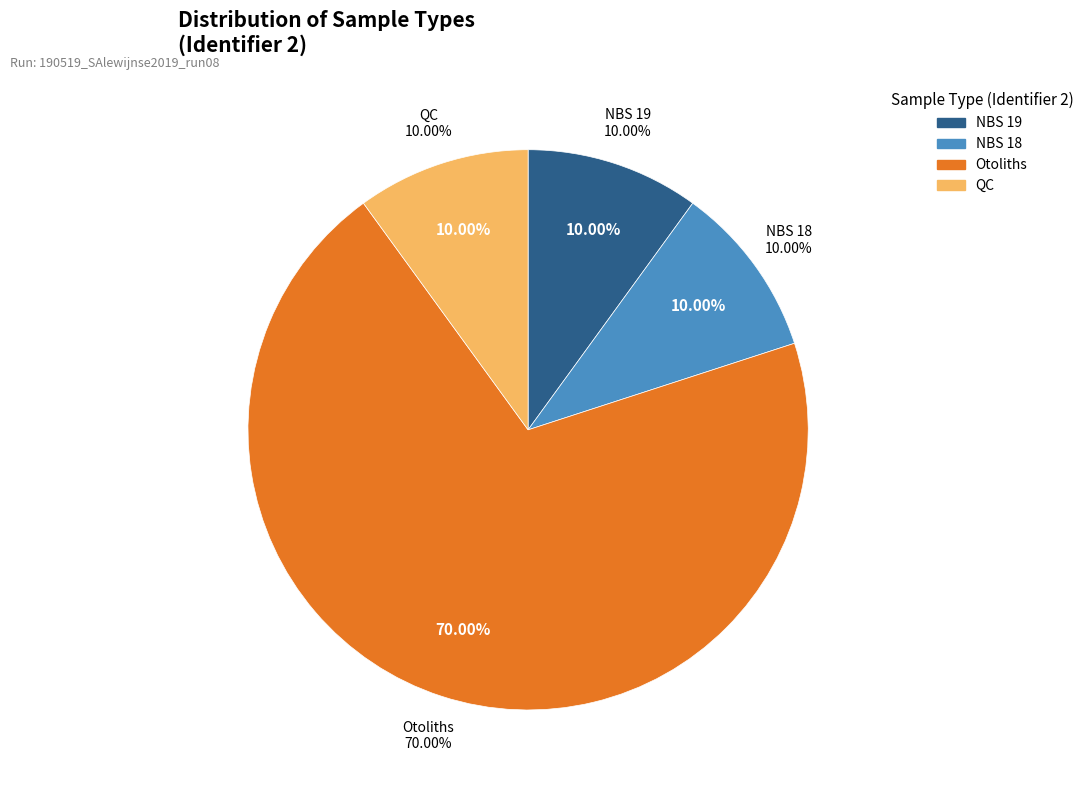

Combined, do QC and EXT STD account for over 50%?

No